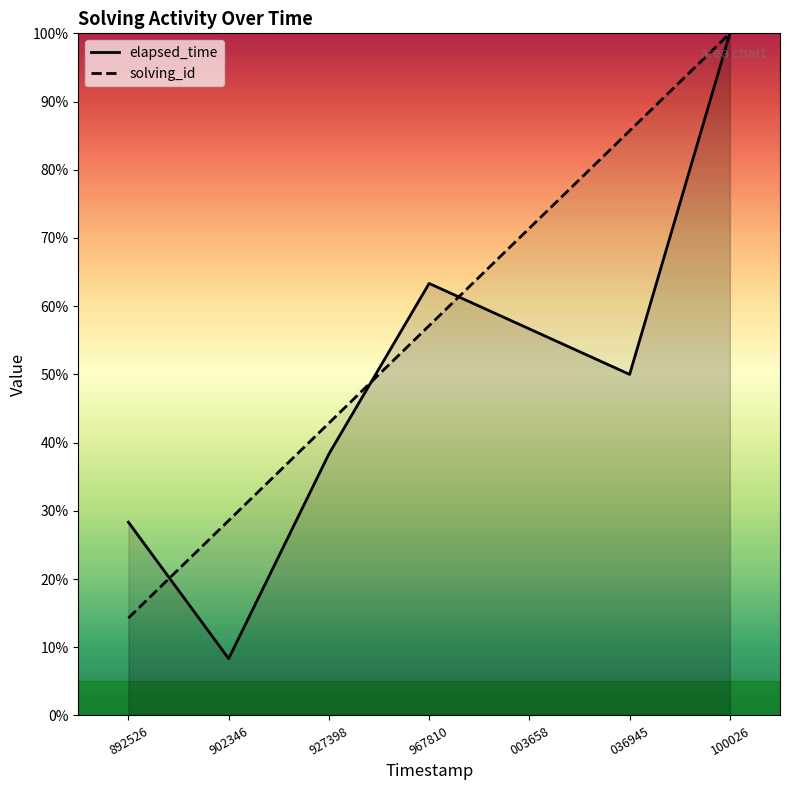

Reading left to right, what are all the values shown in this chart?

solving_id: 14.3	28.6	42.9	57.1	71.4	85.7	100.0
elapsed_time: 28.3	8.3	38.3	63.3	56.7	50.0	100.0